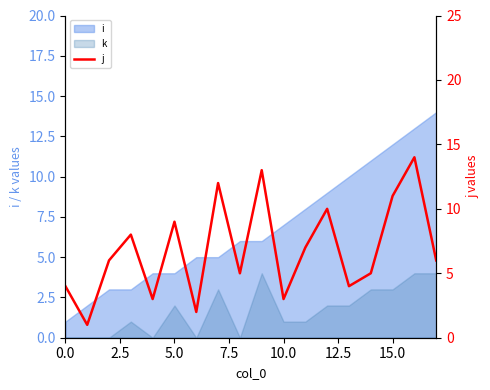

What is the label of the 3rd point from the right?

15